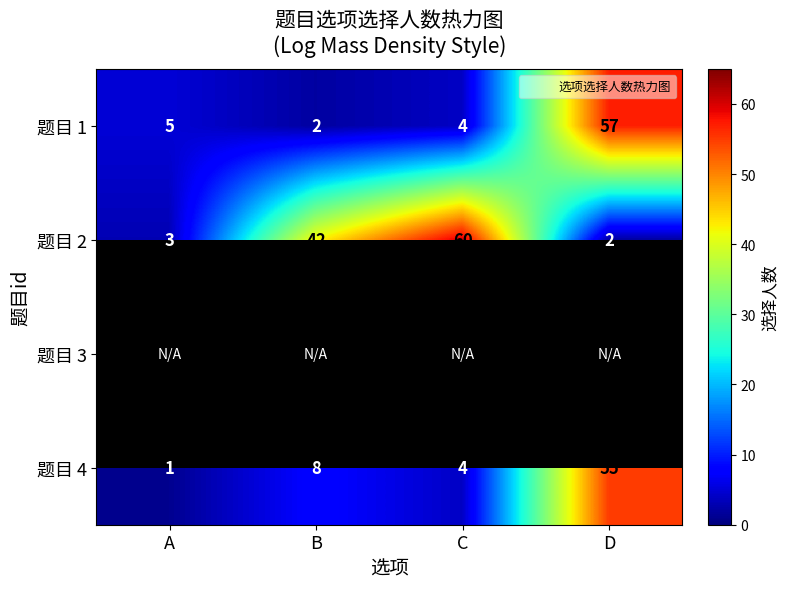

How many distinct data groups are displayed?

4